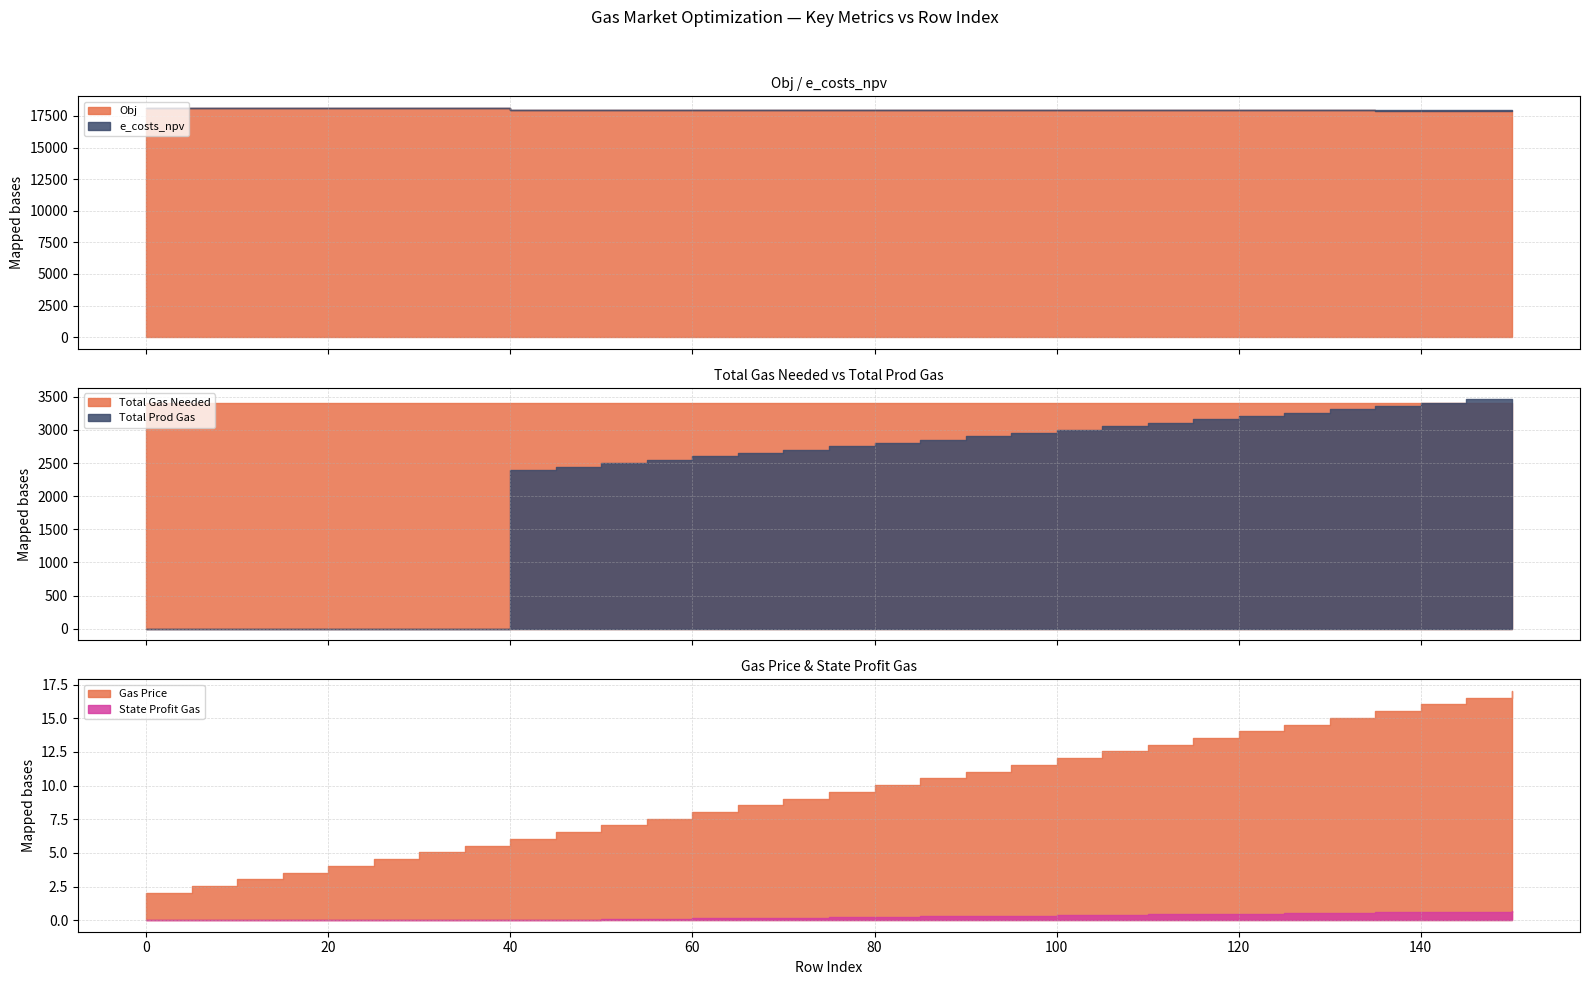

At which label is Total Prod Gas closest to 1730?

40